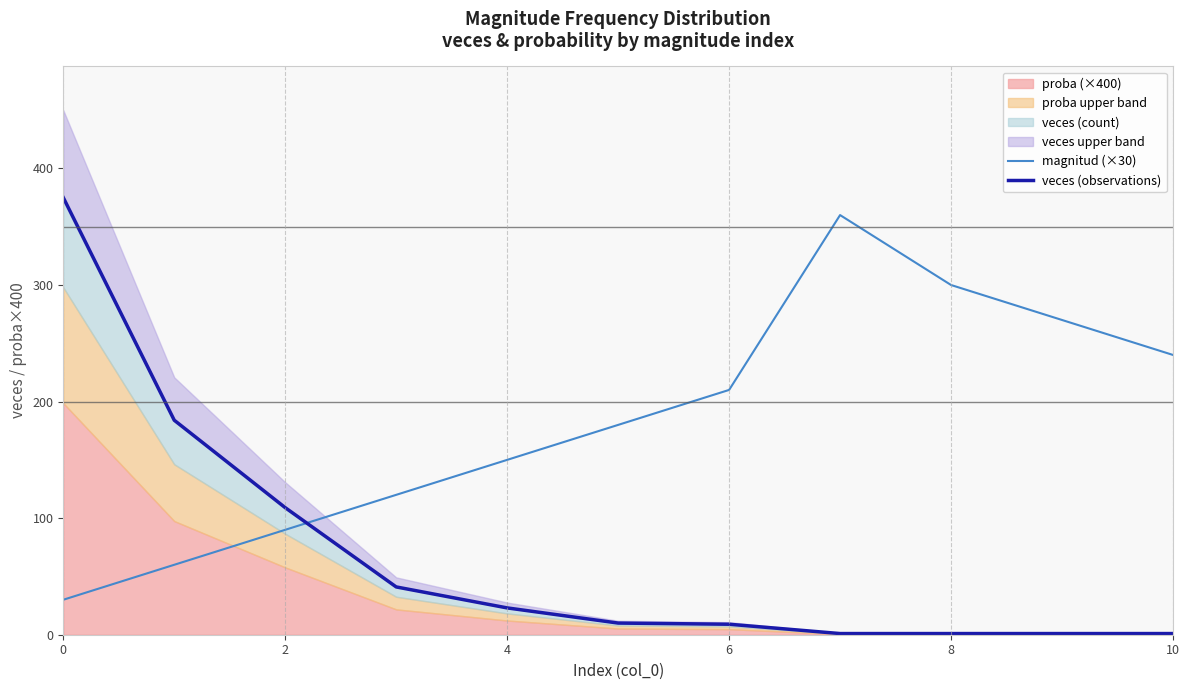

True or false: magnitud (×30) and veces (observations) cross at least once.

True